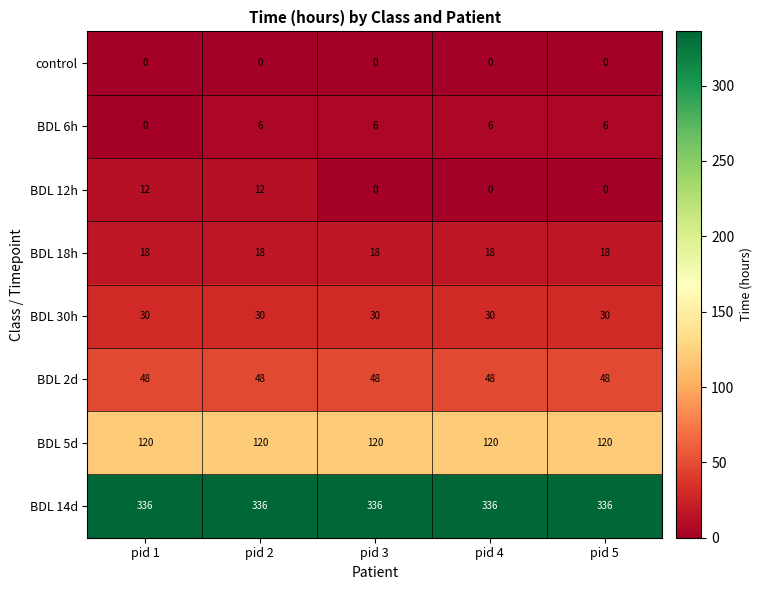

What is the maximum value for BDL 5d?

120